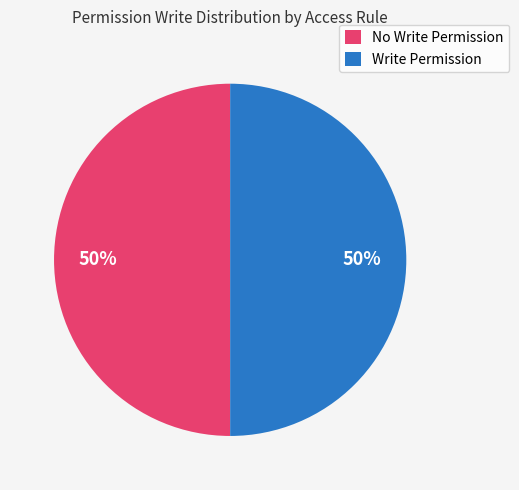

What percentage is the No Write Permission slice, to the nearest percent?

50%